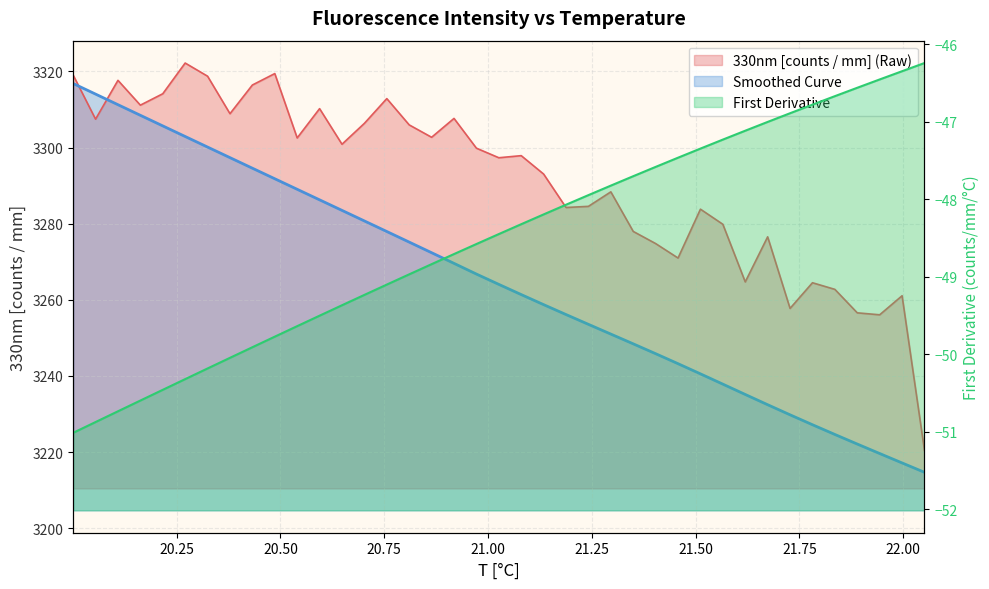

True or false: Smoothed Curve and 330nm [counts / mm] (Raw) intersect in this chart.

True